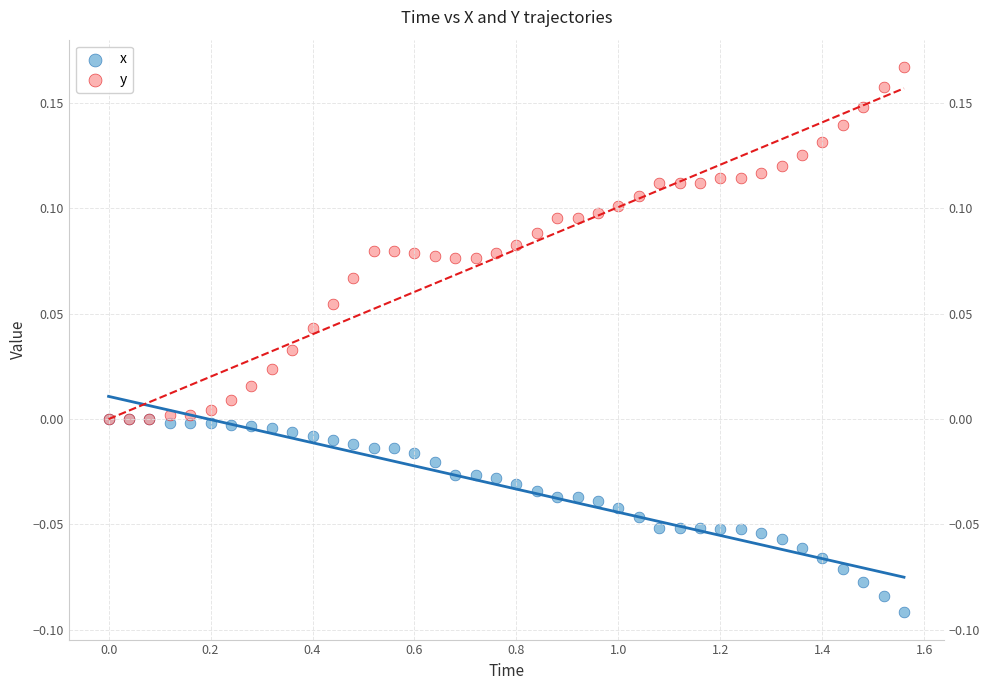

Which series has the largest Y range (max minus min)?

y